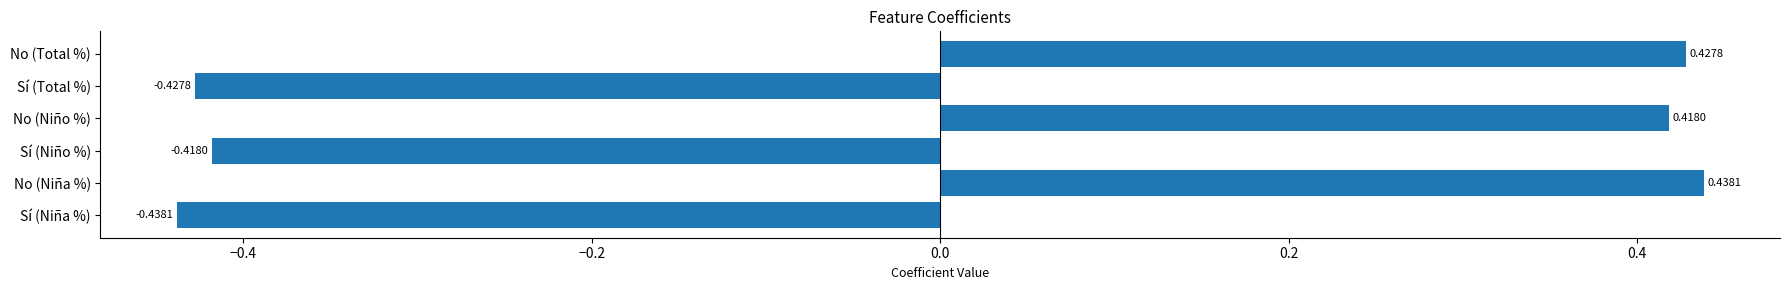

What is the difference between the maximum and minimum values?

0.9